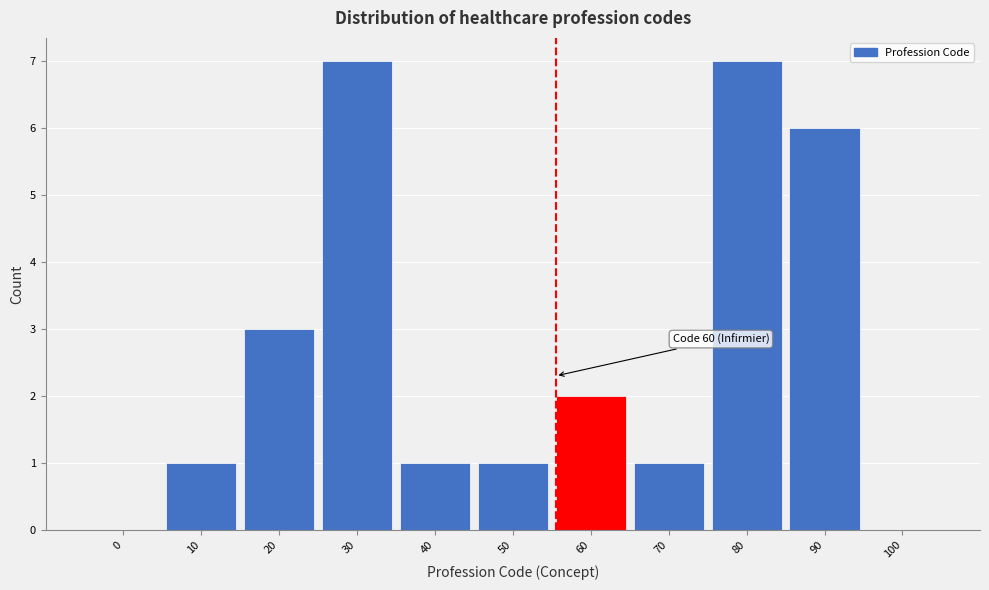

Is it true that the value at 90 is 6?

True